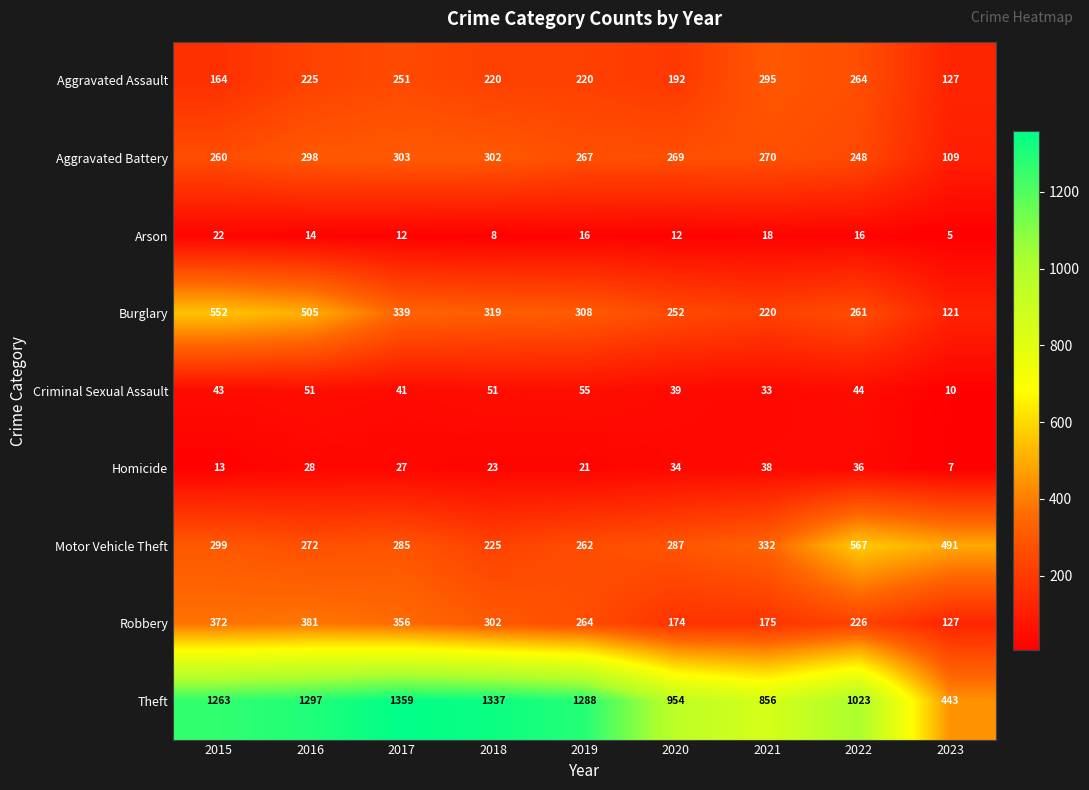

How many categories are shown in the chart?

9